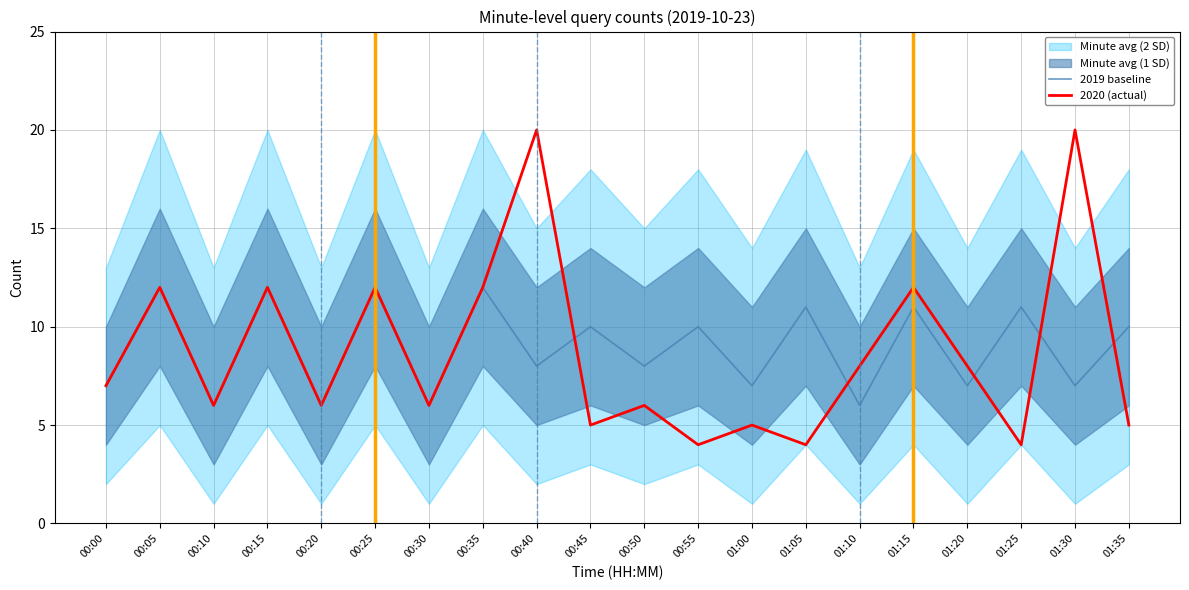

What is the difference between the second highest and minimum values in the 2019 baseline series?

6